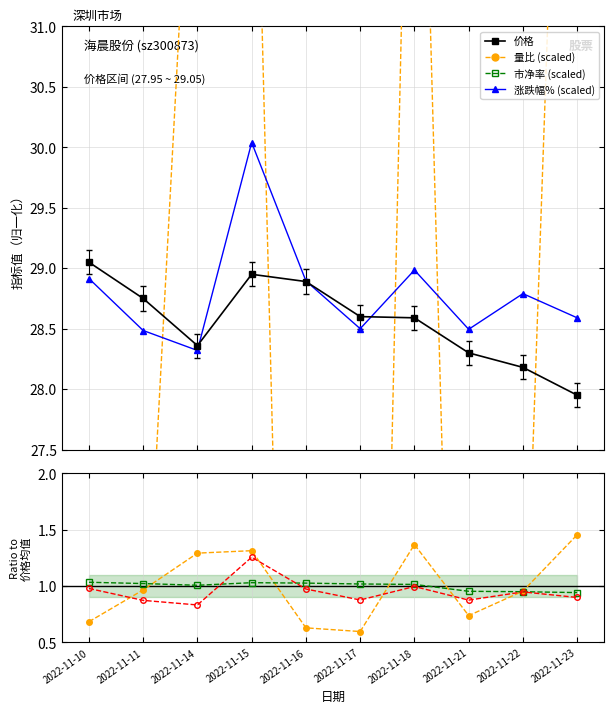

How many series are shown in this chart?

4